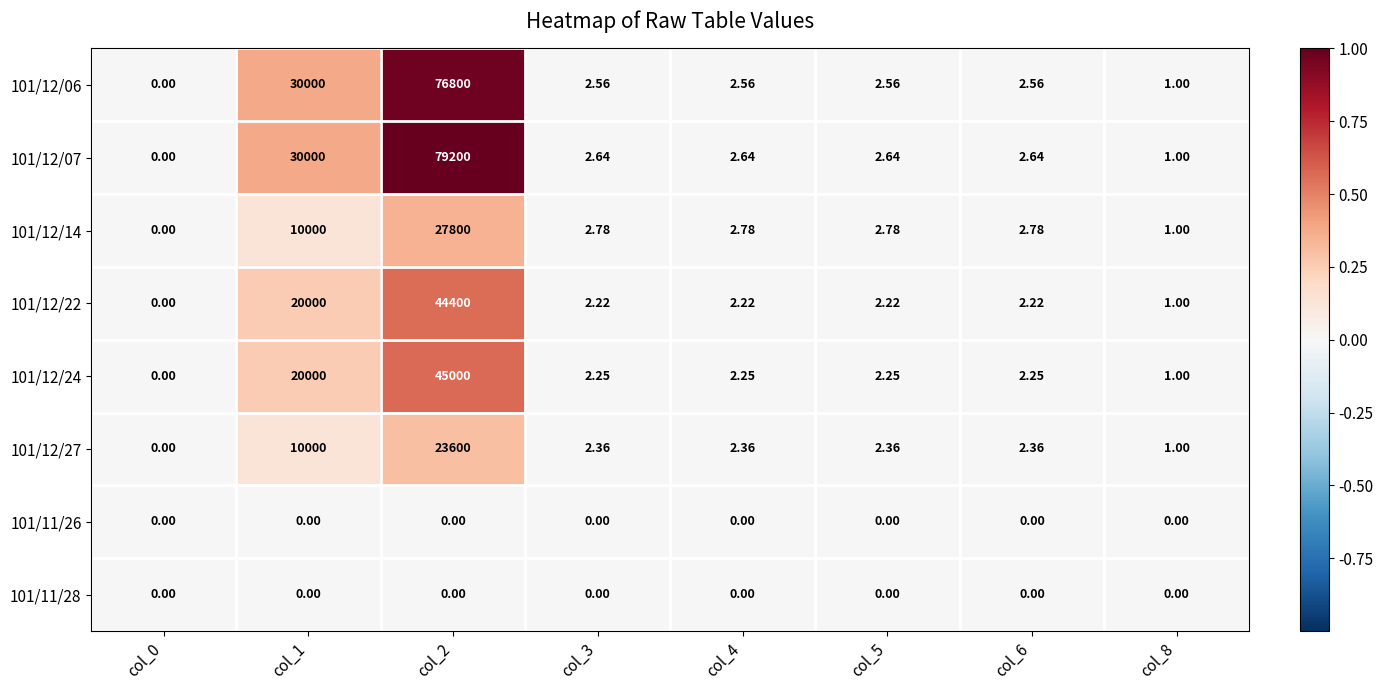

Is the value of 101/12/14 at col_6 greater than the value of 101/12/22 at col_2?

No